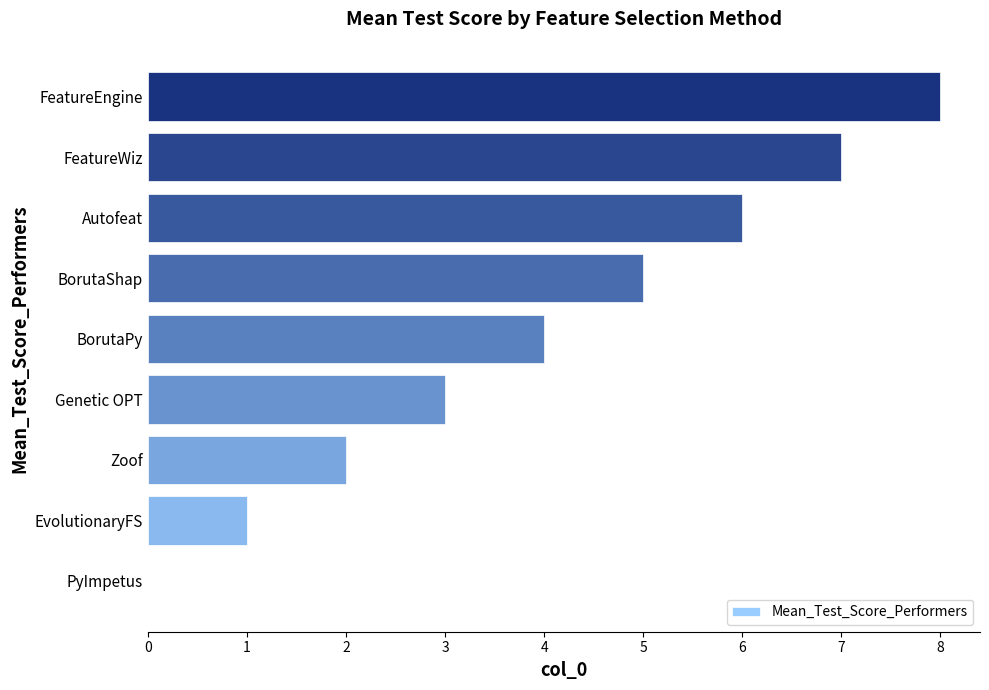

Which label corresponds to the largest value in the chart?

FeatureEngine